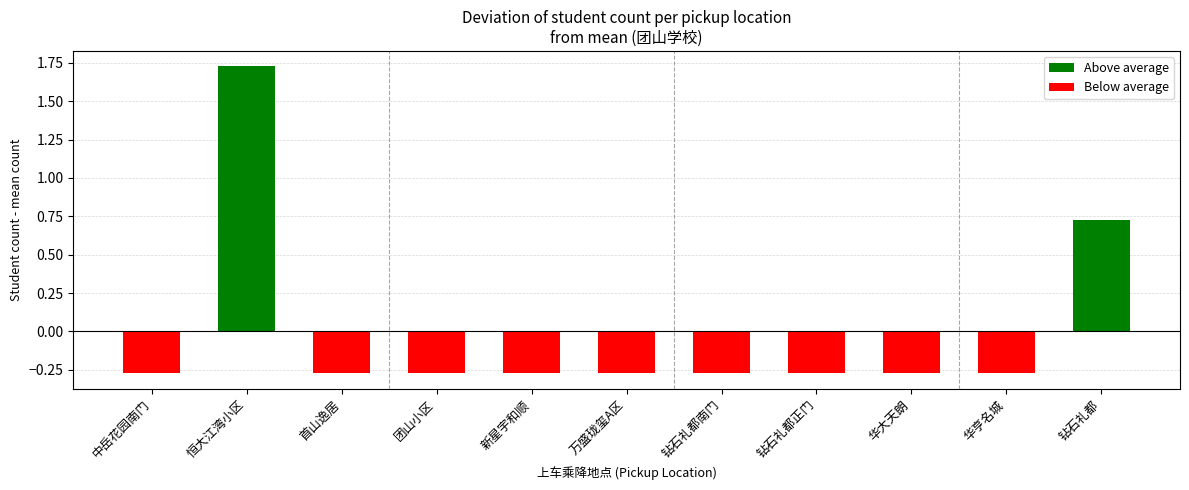

What is the sum of the values at 钻石礼都南门 and 首山逸居?

-0.5